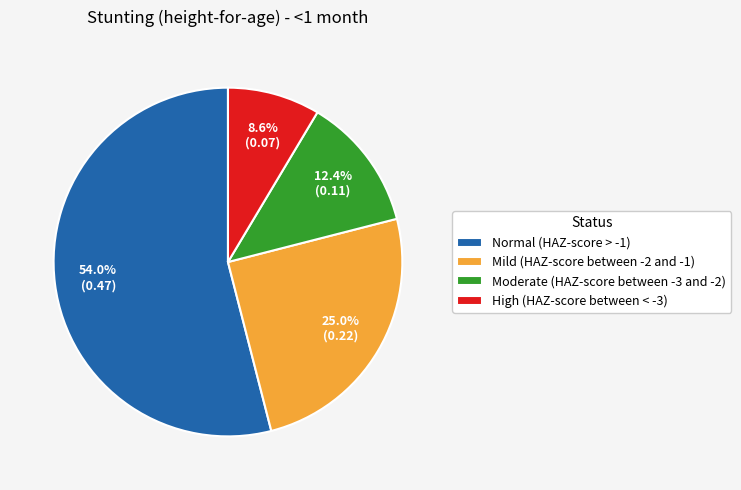

How many segments does this pie chart have?

4